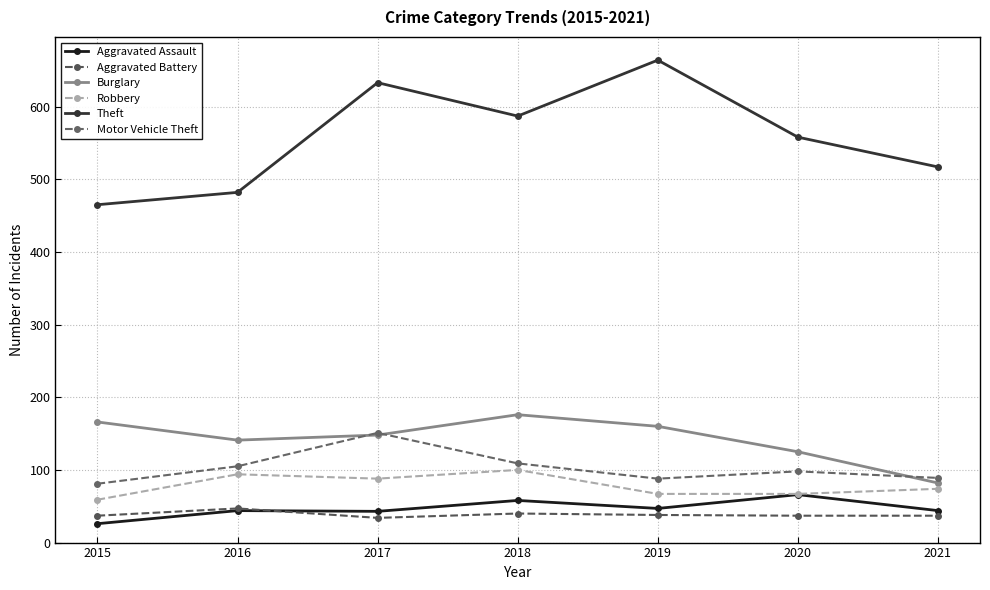

How many series are shown in this chart?

6